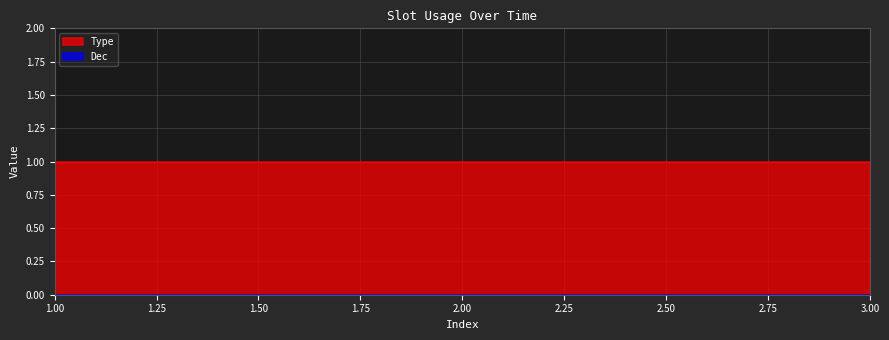

Reading left to right, extract all data points from this chart.

Type: 1=1	2=1	3=1
Dec: 1=0	2=0	3=0